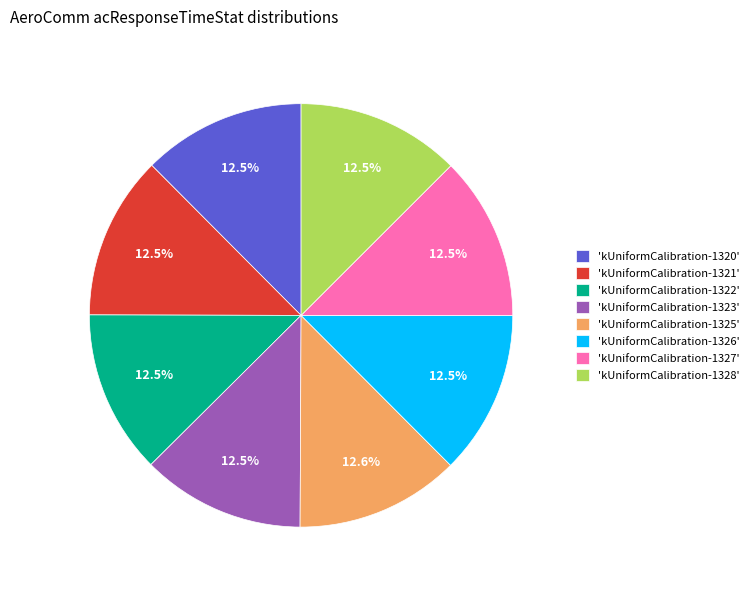

Count the number of slices in the pie.

8